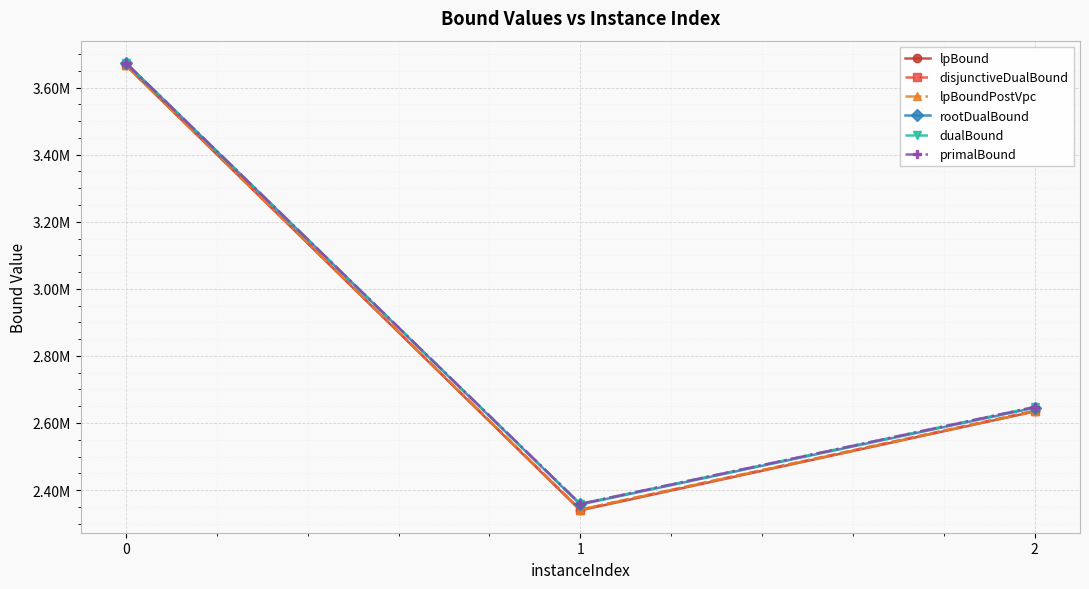

What is the value of the dualBound point at the 2nd from the left?

2358637.0